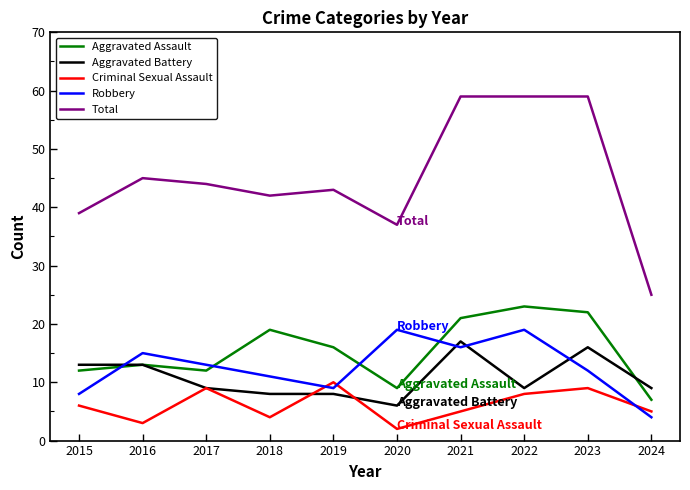

Which series has the largest total across all categories?

Total